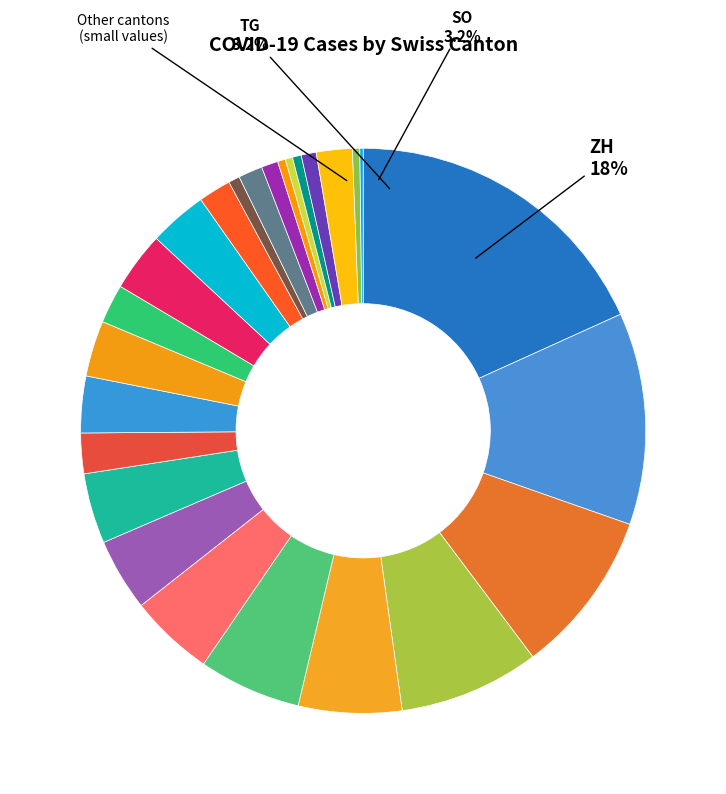

Is it true that GL is 0% of the pie?

True